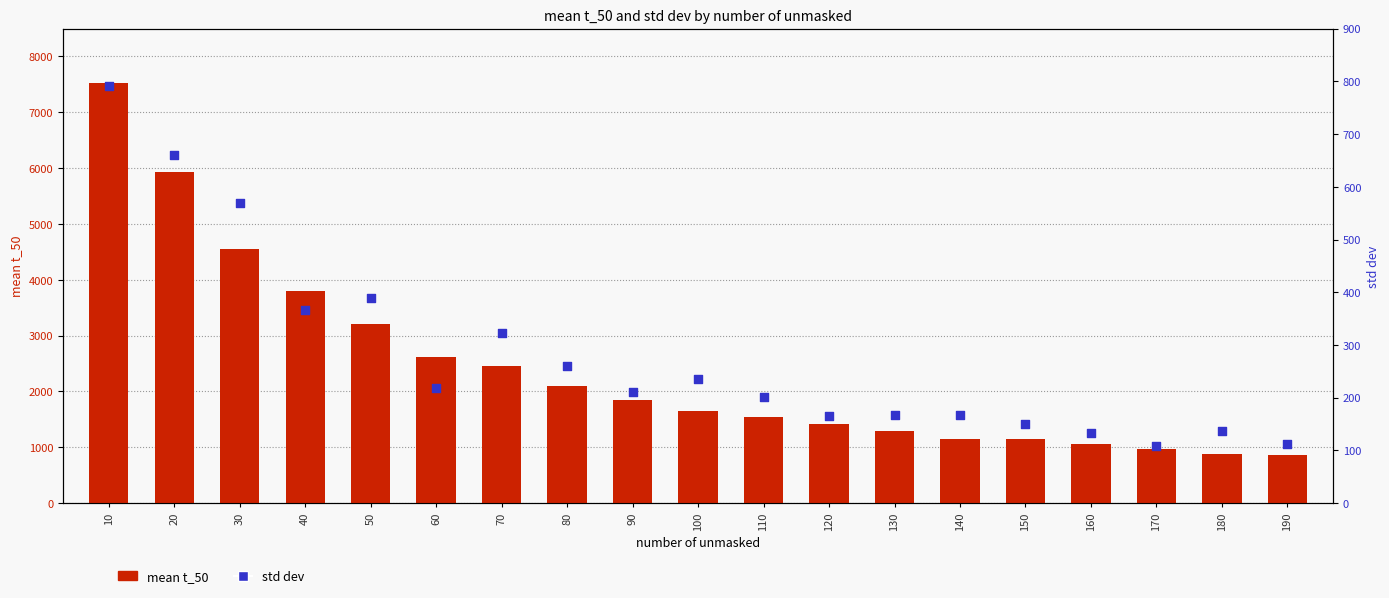

Which series contains the lowest Y value?

std dev